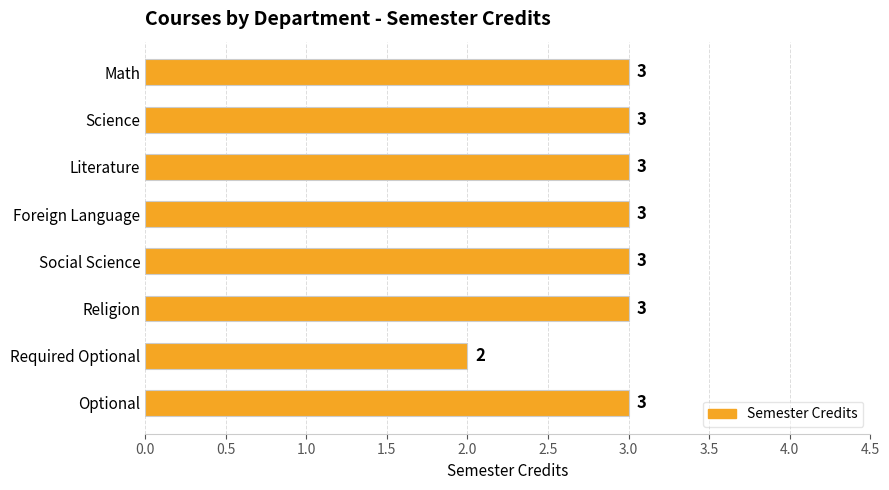

What is the greatest value displayed?

3